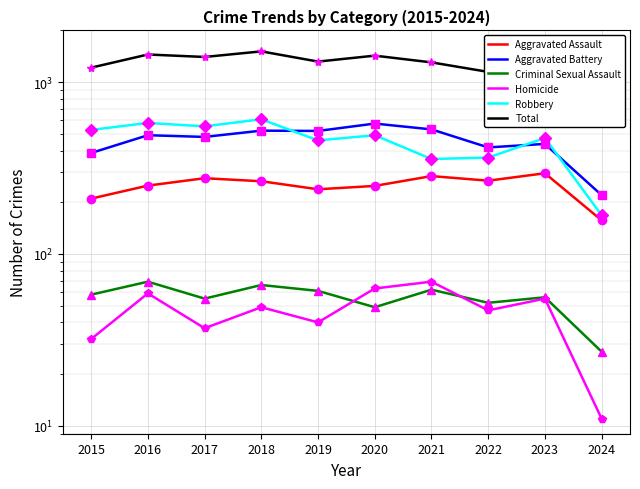

Where is Criminal Sexual Assault nearest to the value 48?

2020